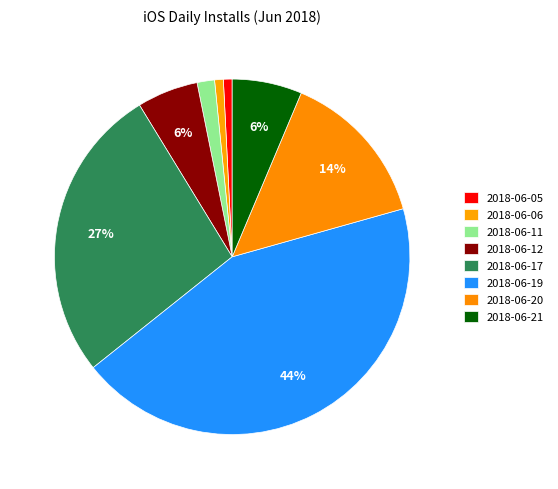

How many segments does this pie chart have?

8